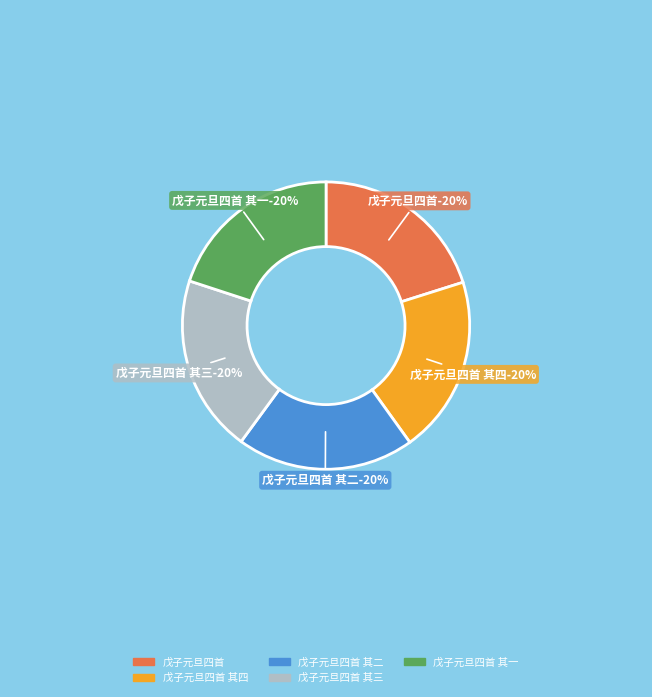

Do 戊子元旦四首 and 戊子元旦四首 其二 together represent more than half of the pie?

No